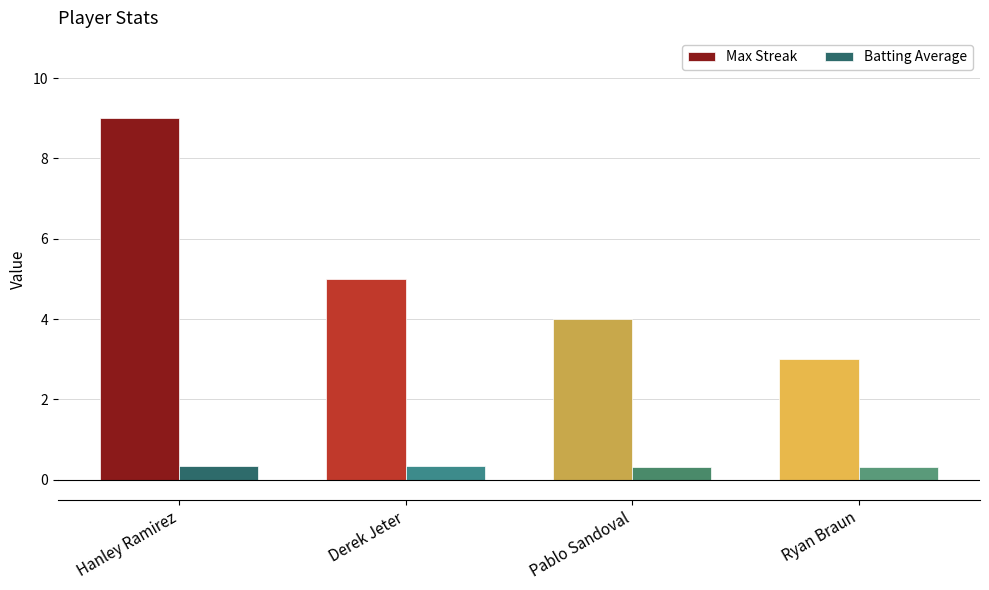

What is the difference between the maximum and second lowest values in the Max Streak series?

5.0